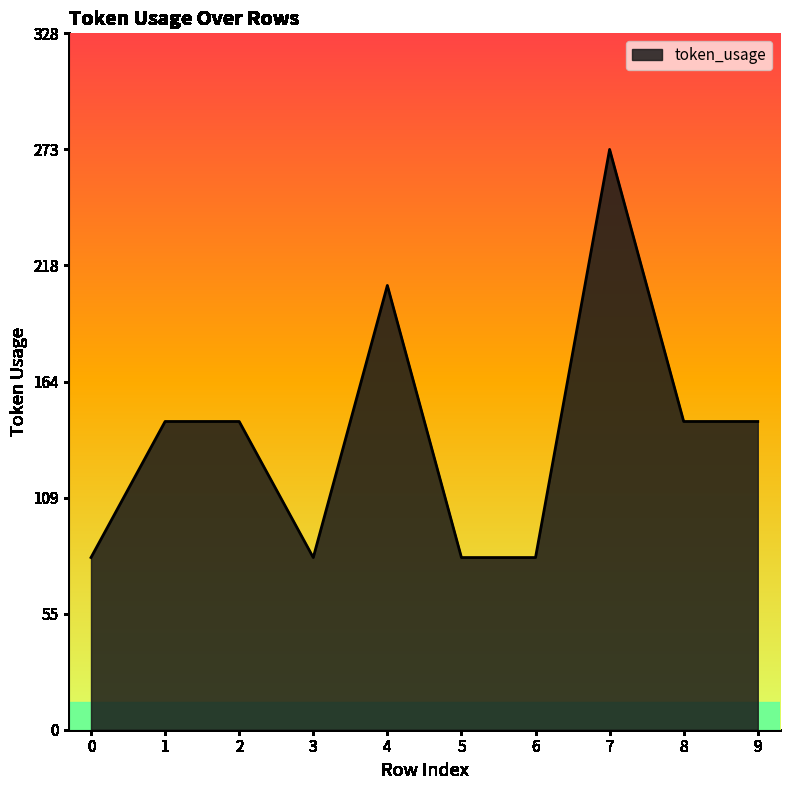

Which has a higher value, 7 or 8?

7